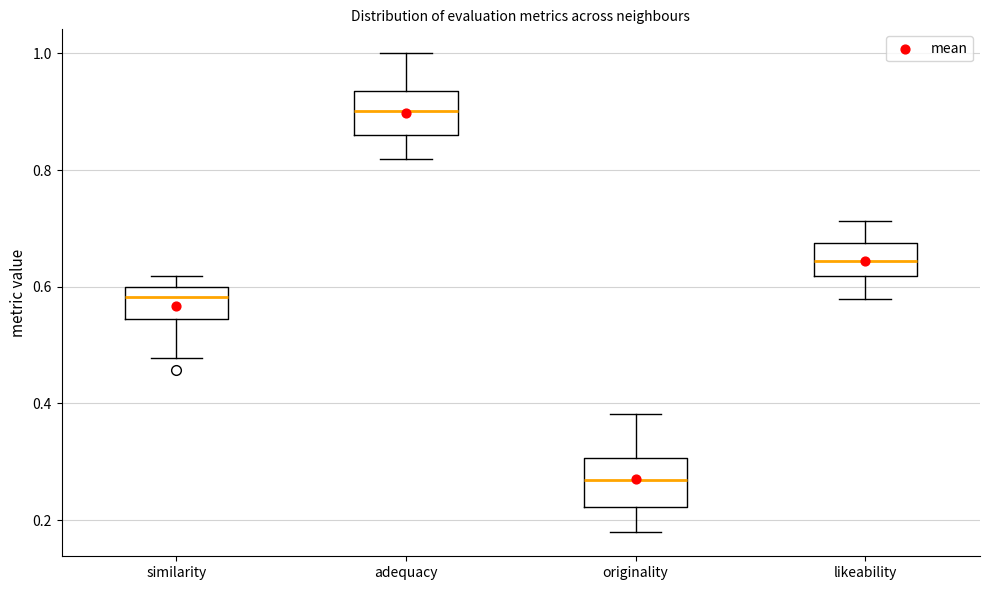

Reading left to right, transcribe this box plot: for each box, give where its median line is, the range the box spans, and where its two whiskers end, as read against the y-axis. The values are not printed on the chart, so give them approximately, as read against the axis.

similarity: median 0.58, box 0.54 to 0.60, whiskers 0.48 to 0.62
adequacy: median 0.90, box 0.86 to 0.94, whiskers 0.82 to 1.00
originality: median 0.26, box 0.22 to 0.30, whiskers 0.18 to 0.38
likeability: median 0.64, box 0.62 to 0.68, whiskers 0.58 to 0.72